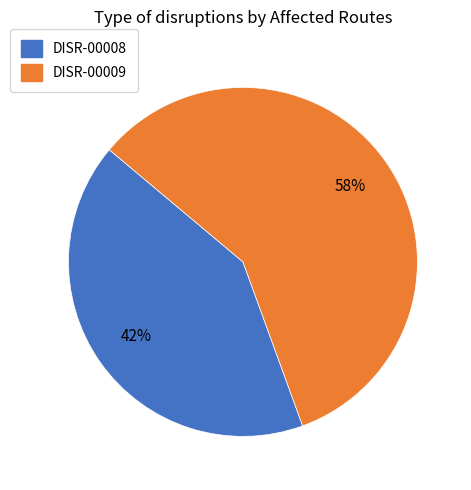

To the nearest percent, what is the average slice percentage?

50%